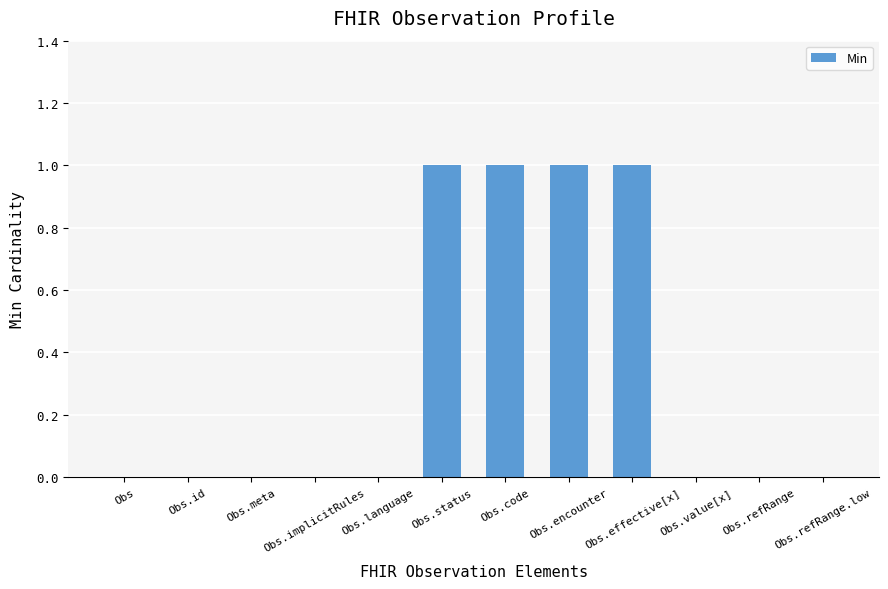

Reading left to right, list all the values displayed in this chart.

0	0	0	0	0	1	1	1	1	0	0	0